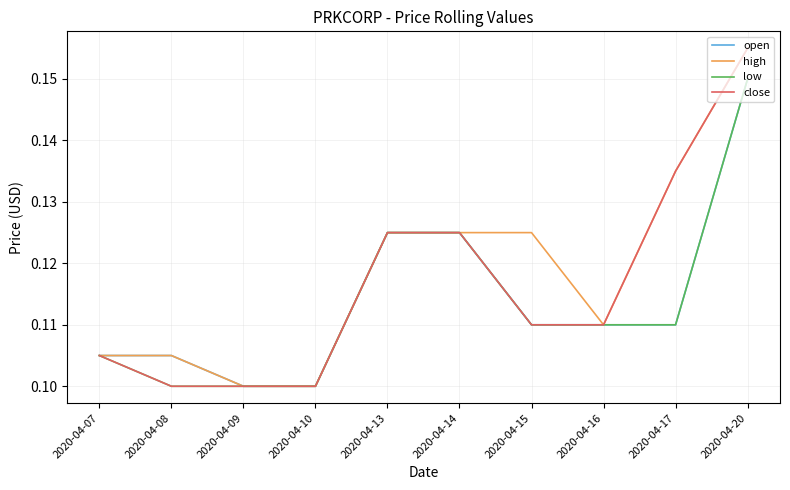

What is the total value across all series at 2020-04-20?

0.6